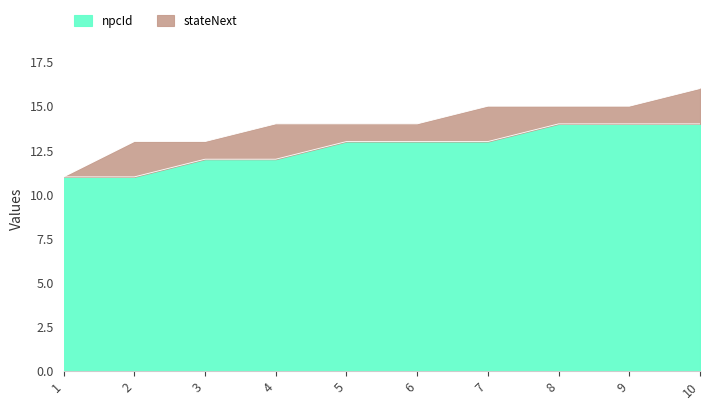

Does the chart display data point markers on the line(s)?

No